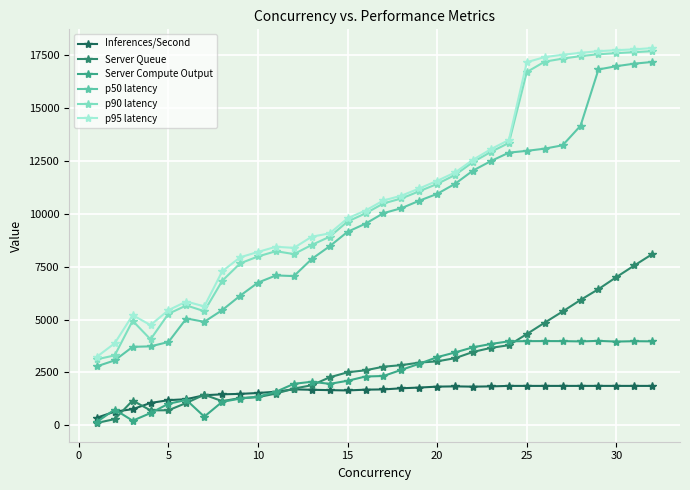

What is the greatest value displayed?

17837.0